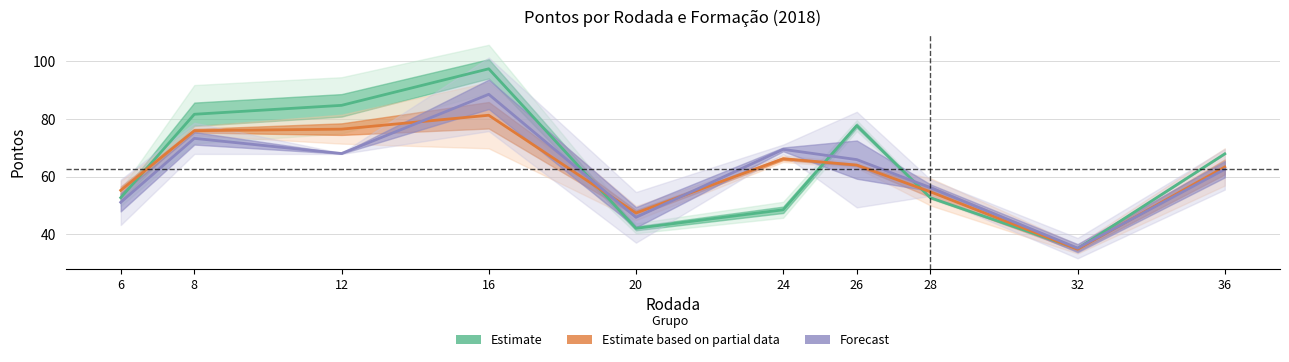

What is the value of the Forecast point at the 9th from the left?

35.2